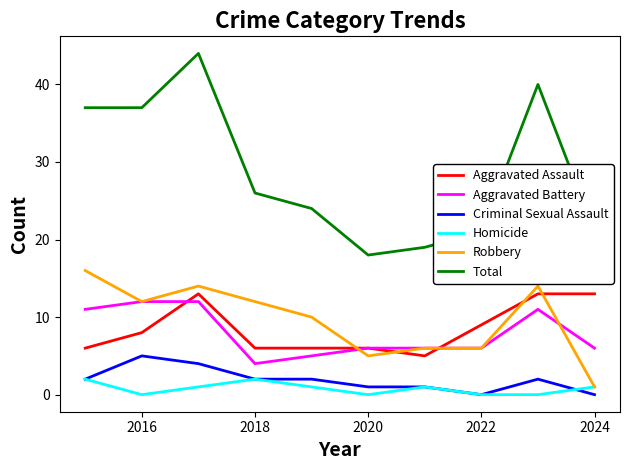

Which series has the largest total across all categories?

Total